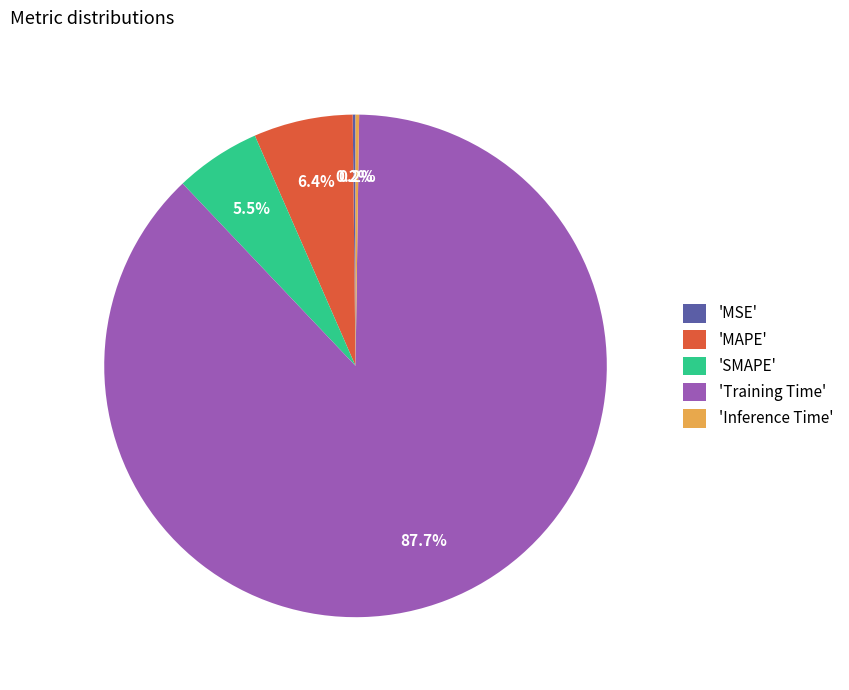

What is the largest slice in the pie chart?

'Training Time'